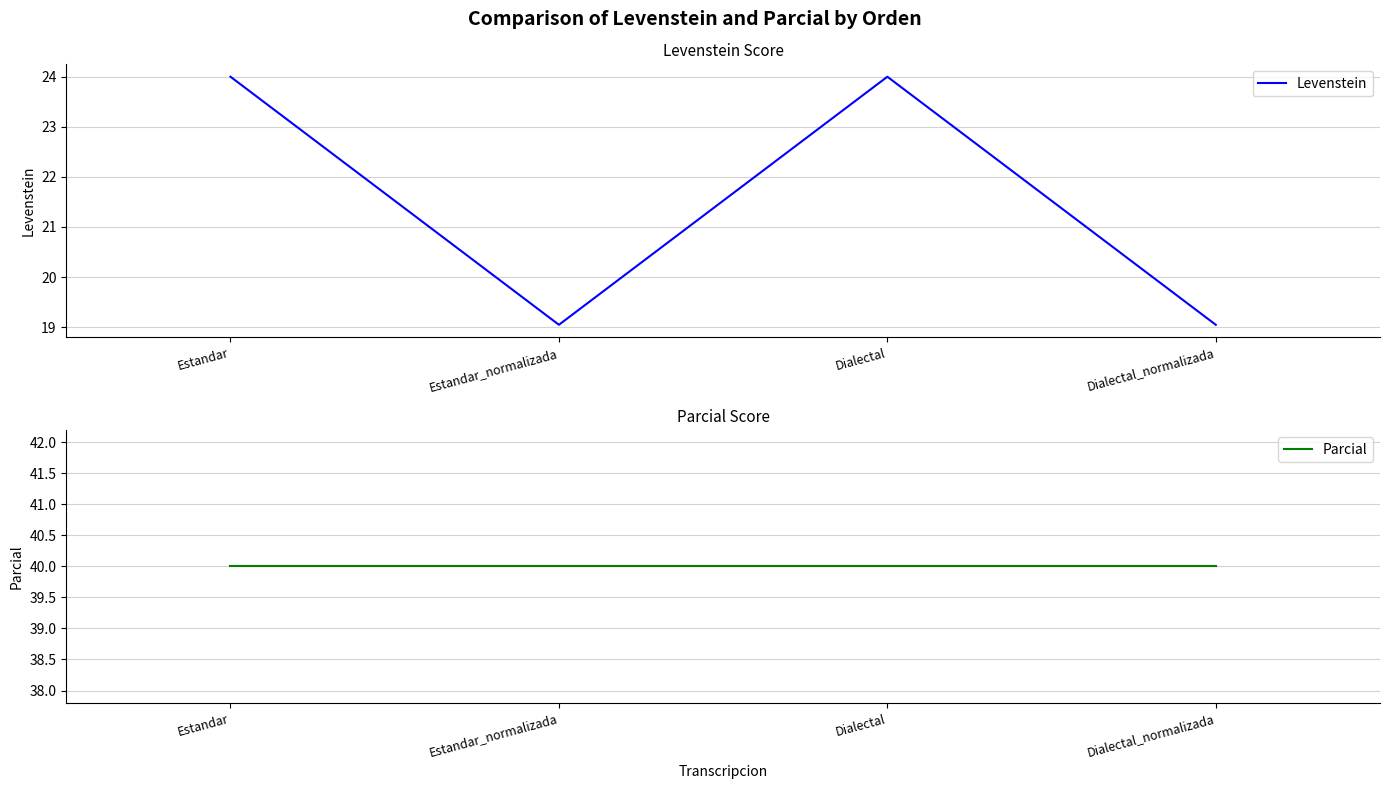

Reading left to right, extract all data points from this chart.

Levenstein: 24.0	19.0	24.0	19.0
Parcial: 40.0	40.0	40.0	40.0